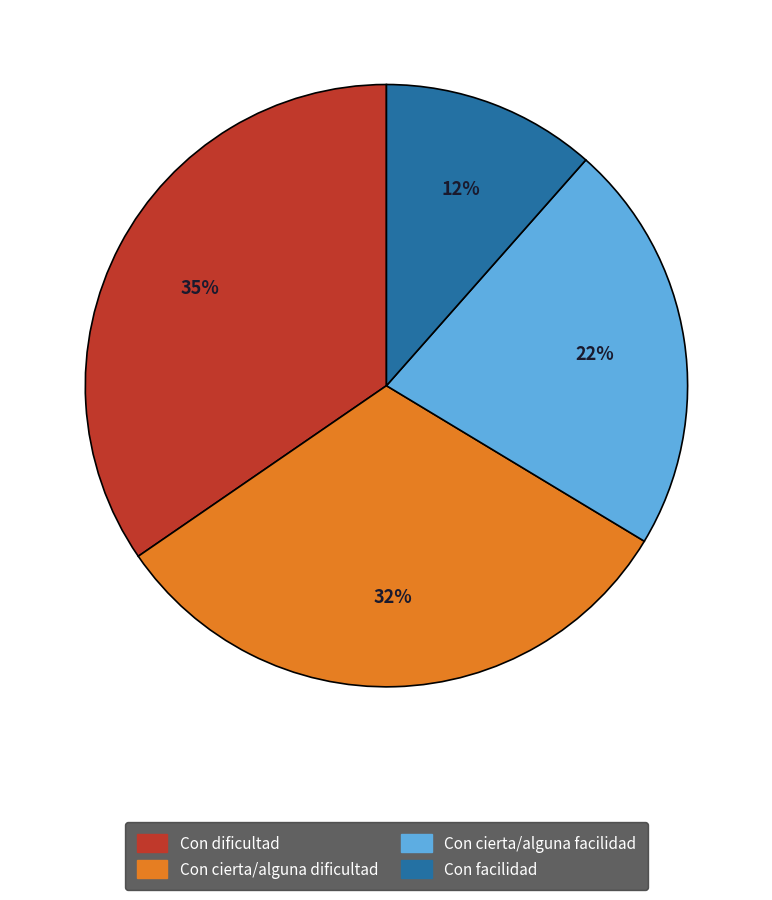

What is the ratio of the value at Con facilidad to the value at Con dificultad?

0.3